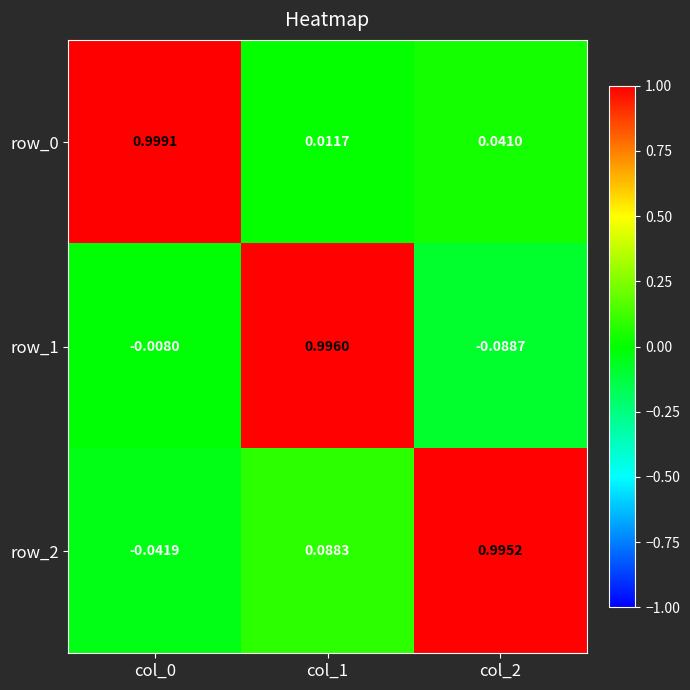

Is the value of row_1 at col_2 greater than the value of row_2 at col_0?

No